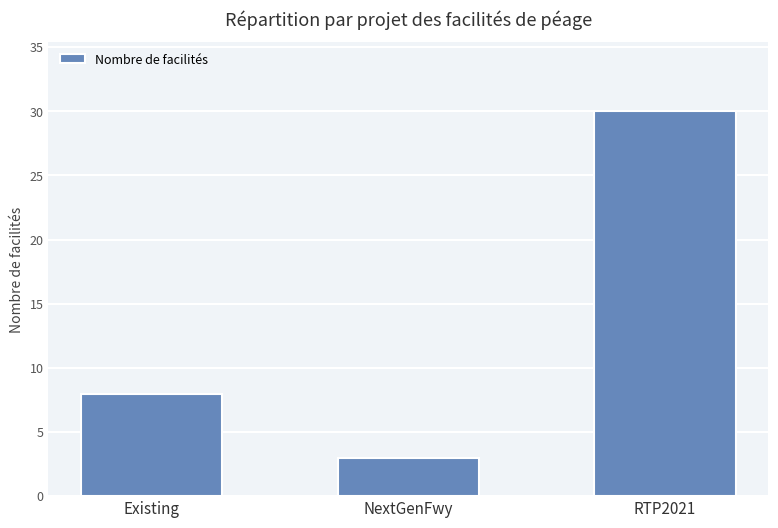

The chart shows a value of 3 at Existing. True or false?

False